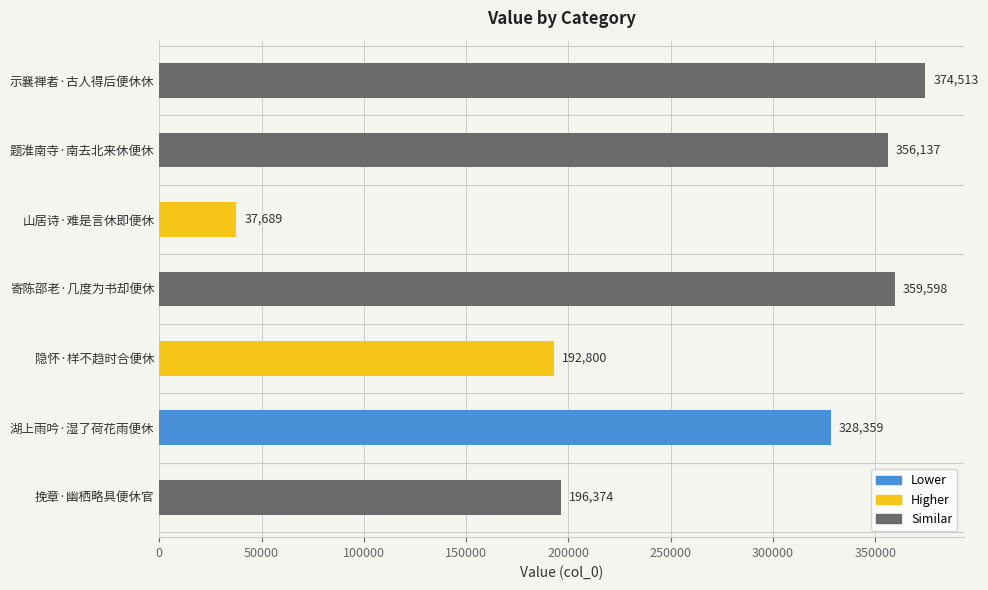

Which category has the lowest value across all series?

山居诗·难是言休即便休